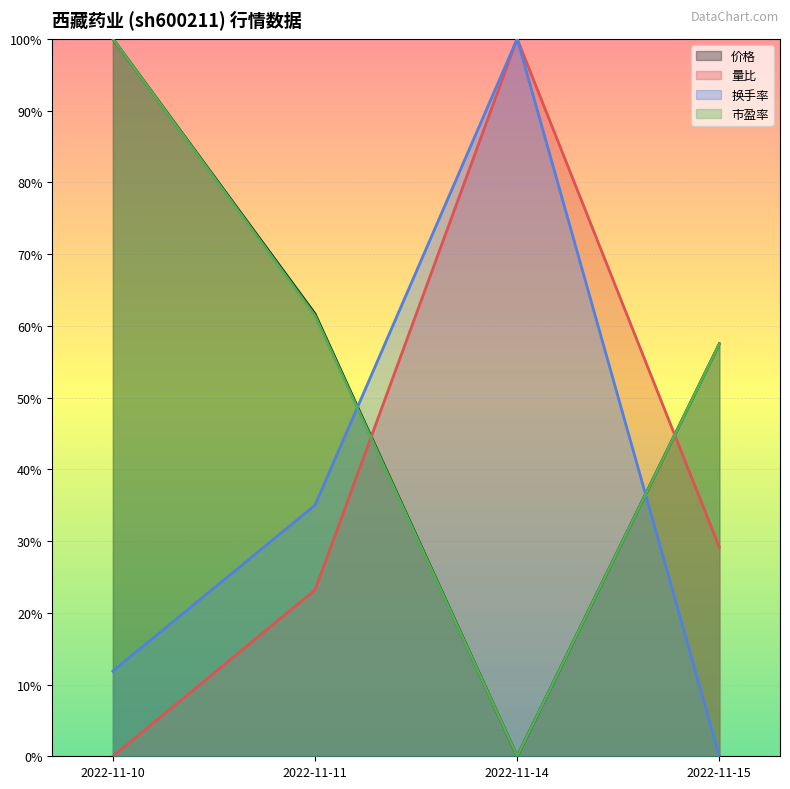

Reading left to right, what are all the values shown in this chart?

价格: 1.0	0.6	0.0	0.6
量比: 0.0	0.2	1.0	0.3
换手率: 0.1	0.4	1.0	0.0
市盈率: 1.0	0.6	0.0	0.6